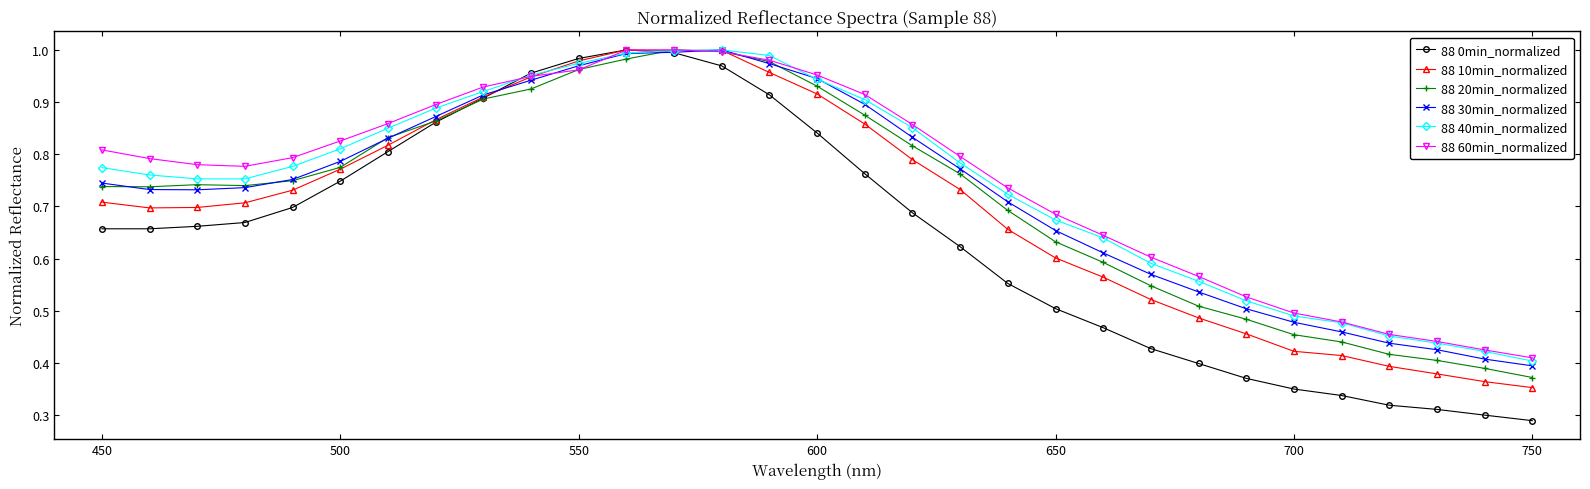

Which series has the widest spread of values?

88 0min_normalized